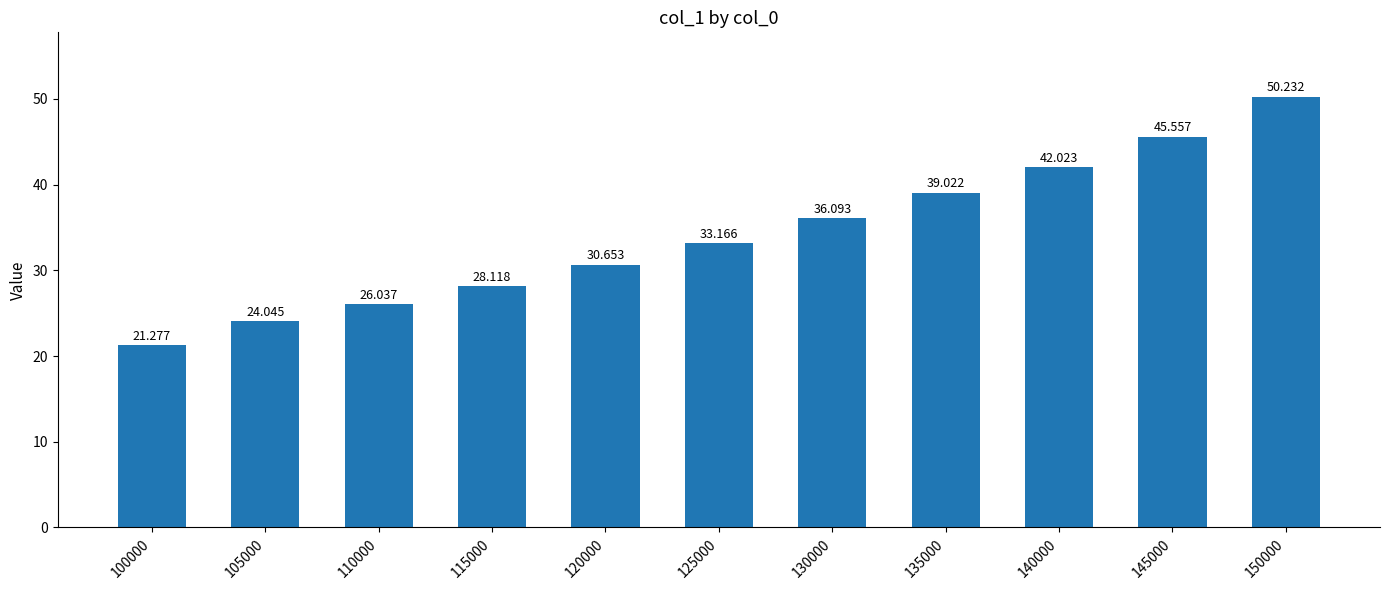

Reading right to left, what are all the values shown in this chart?

50.2	45.6	42.0	39.0	36.1	33.2	30.7	28.1	26.0	24.0	21.3